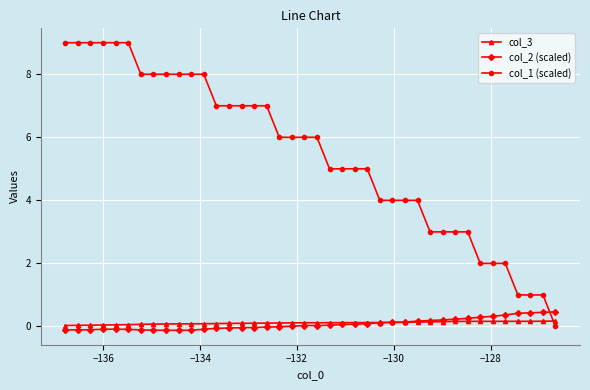

Which series has the widest spread of values?

col_1 (scaled)